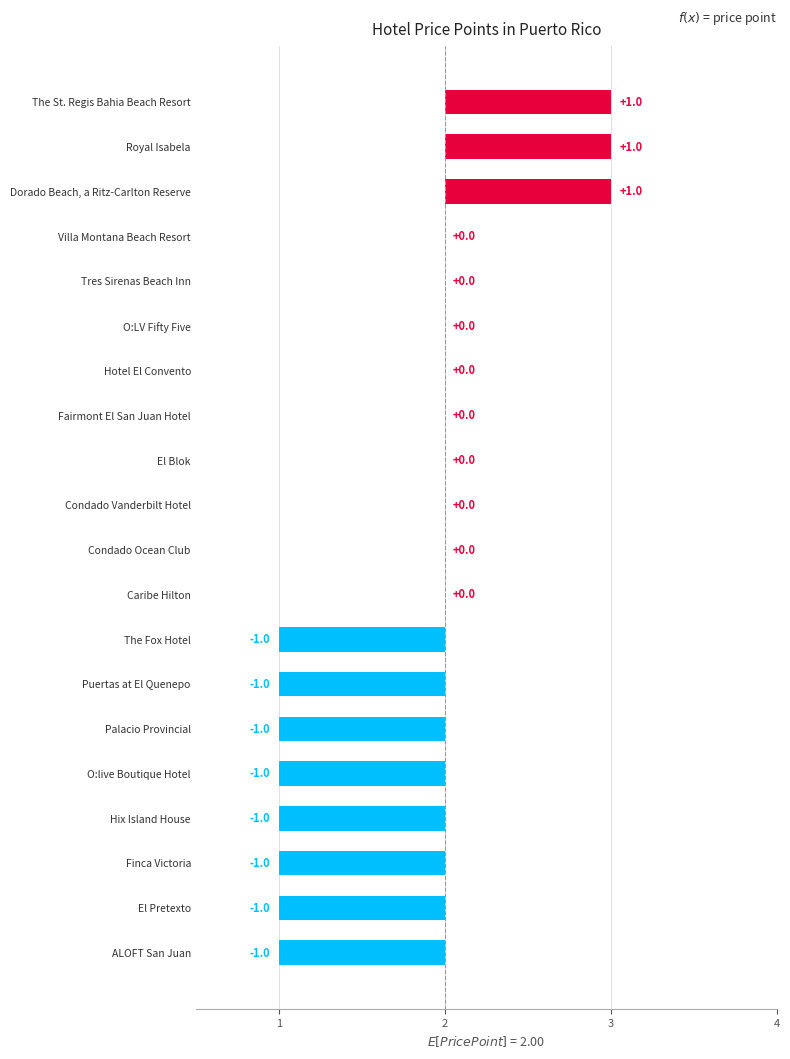

Are the bars grouped side by side (vs. stacked)?

No